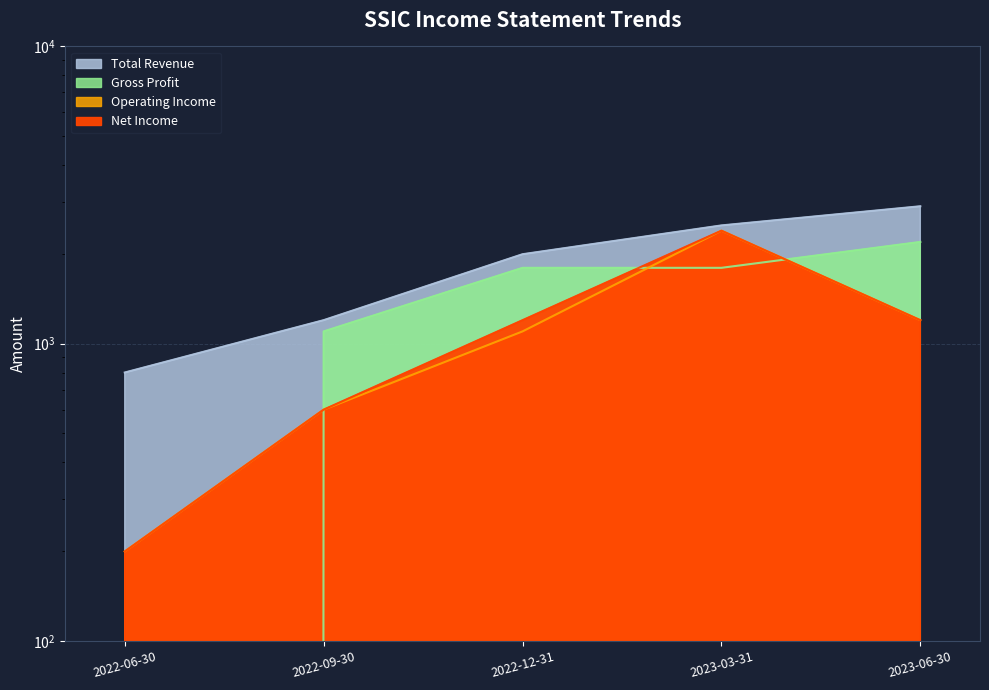

Is the value of Total Revenue at 2022-06-30 greater than the value of Net Income at 2023-03-31?

No